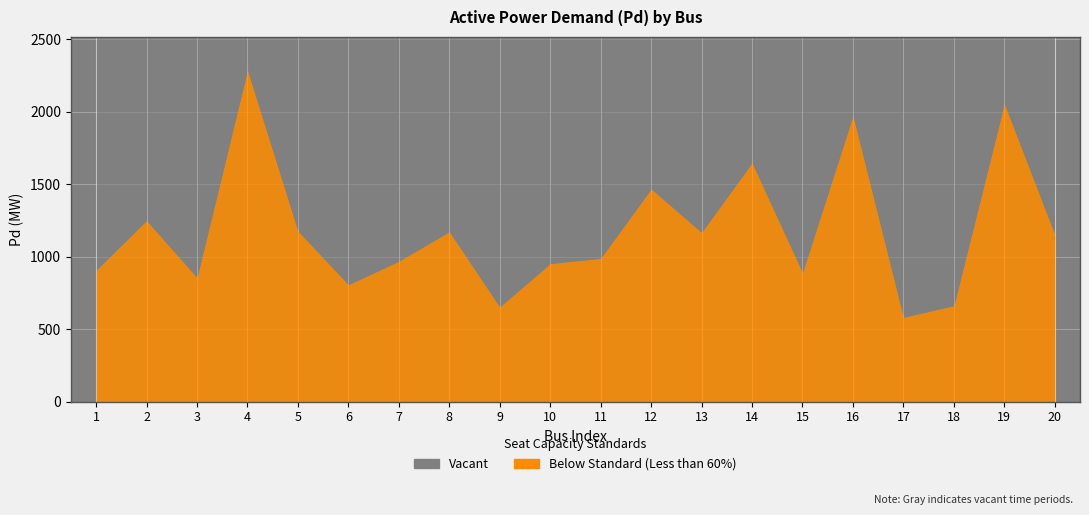

Rank the categories by value from highest to lowest.

4, 19, 16, 14, 12, 2, 5, 8, 13, 20, 11, 7, 10, 1, 15, 3, 6, 18, 9, 17